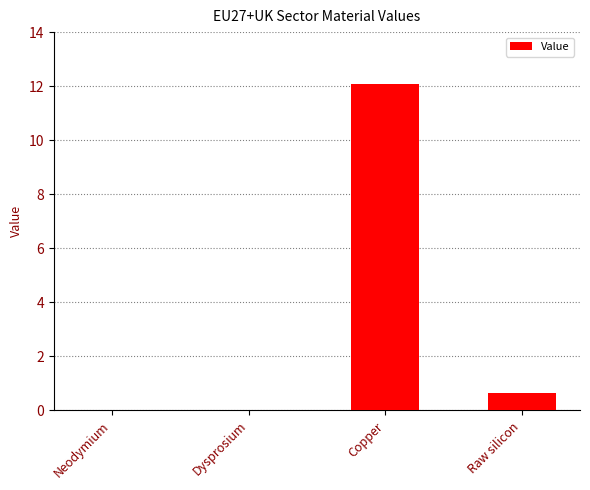

Are the bars horizontal?

No